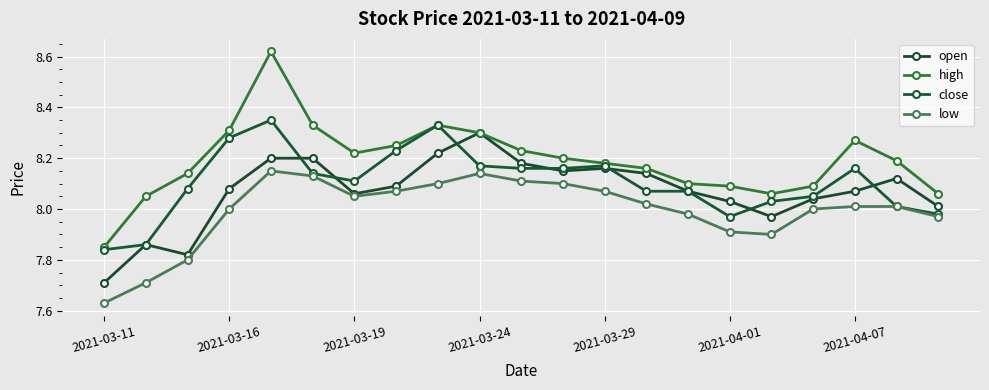

Which series has the widest spread of values?

high